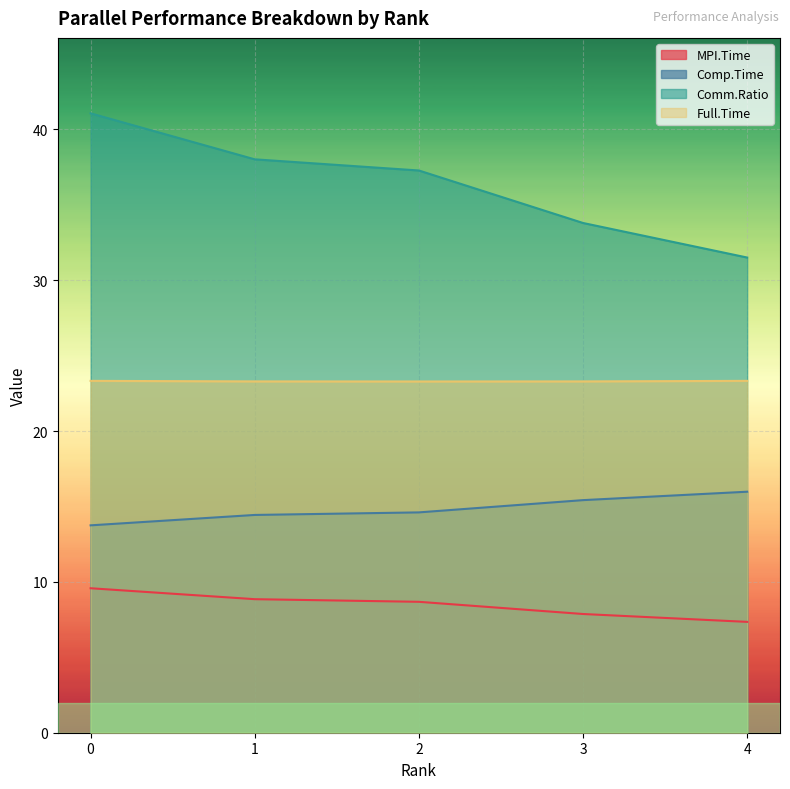

True or false: MPI.Time and Comm.Ratio intersect in this chart.

False